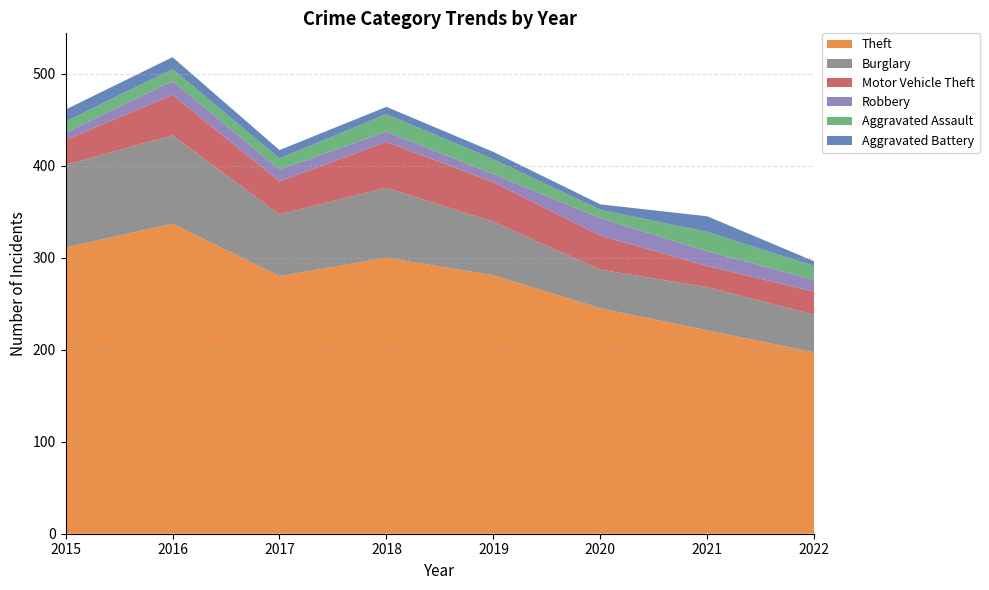

Reading right to left, transcribe all the data shown in this chart.

Theft: 2022=197	2021=221	2020=245	2019=281	2018=300	2017=280	2016=337	2015=311
Burglary: 2022=41	2021=47	2020=42	2019=58	2018=76	2017=67	2016=96	2015=90
Motor Vehicle Theft: 2022=25	2021=23	2020=37	2019=43	2018=50	2017=36	2016=44	2015=27
Robbery: 2022=13	2021=16	2020=19	2019=9	2018=11	2017=13	2016=15	2015=8
Aggravated Assault: 2022=15	2021=21	2020=9	2019=16	2018=19	2017=12	2016=13	2015=12
Aggravated Battery: 2022=5	2021=17	2020=6	2019=8	2018=8	2017=9	2016=13	2015=13